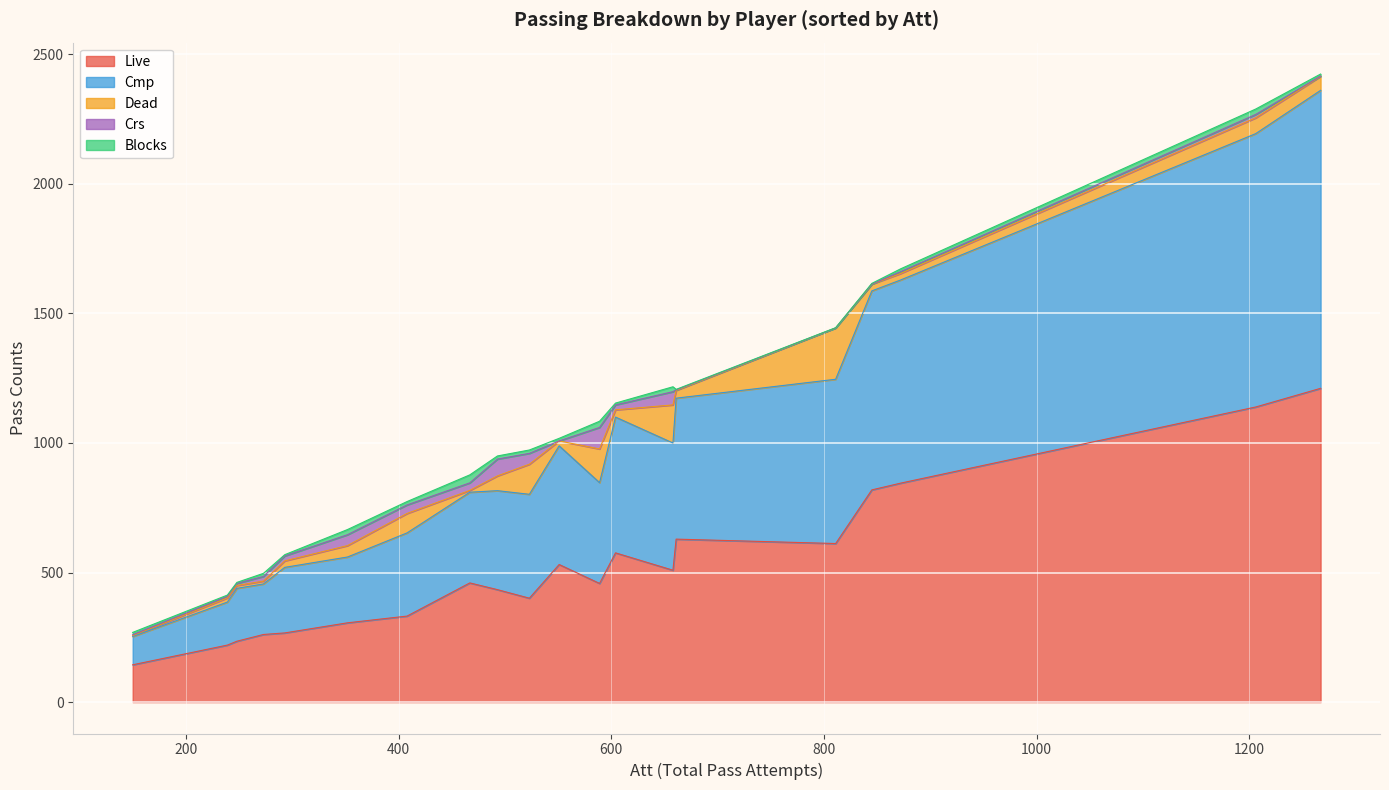

Which series has the largest total across all categories?

Live